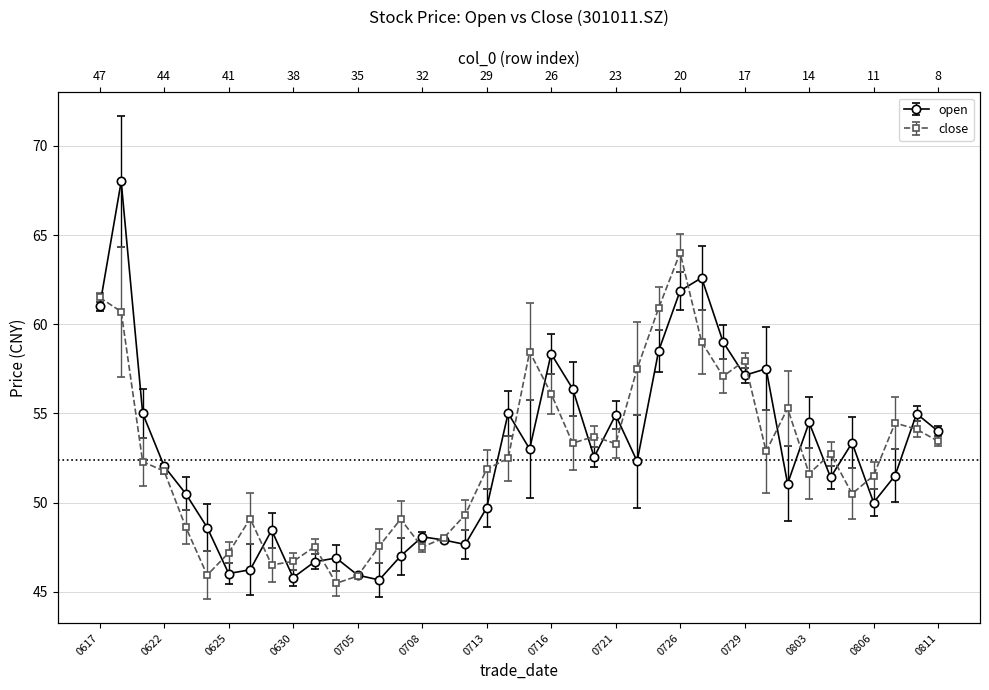

At which category is the sum across all series the highest?

20210618